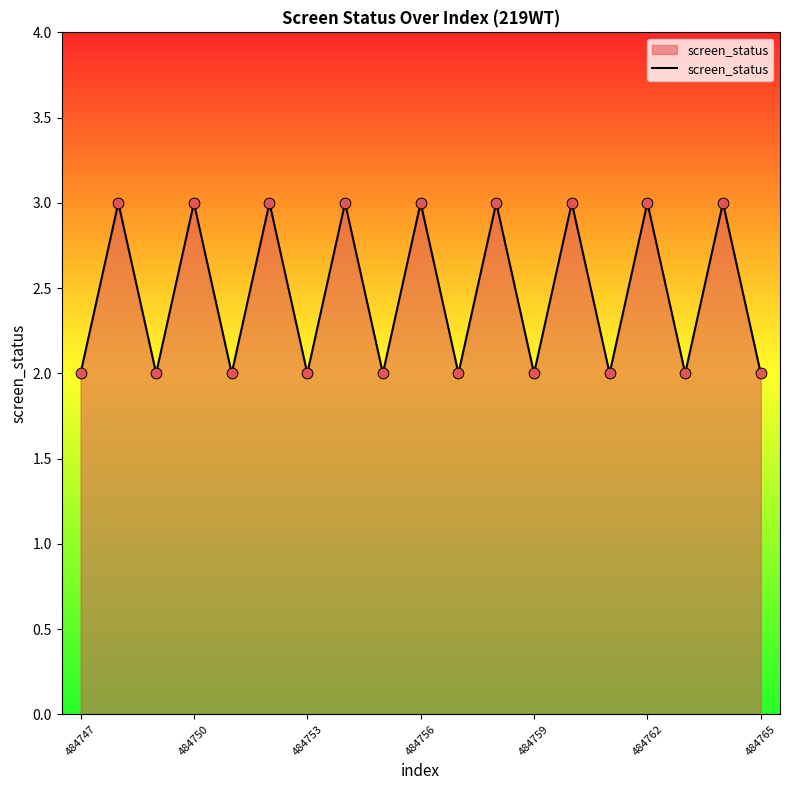

What is the maximum value shown in the chart?

3